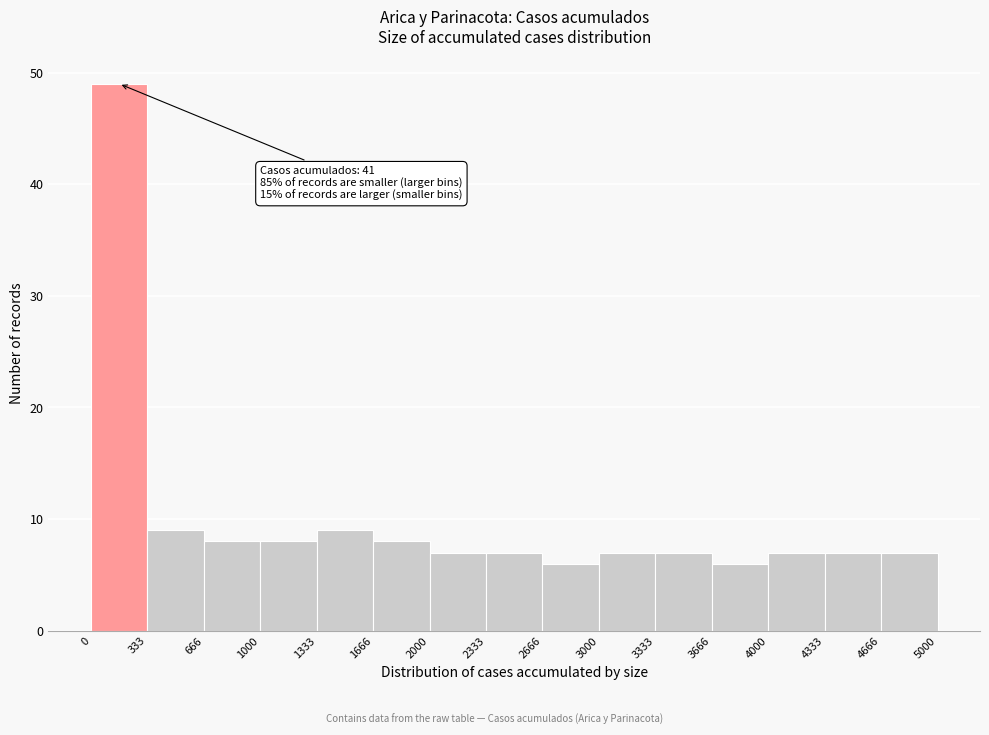

Over which range of the x-axis is the bar tallest?

0 to 333